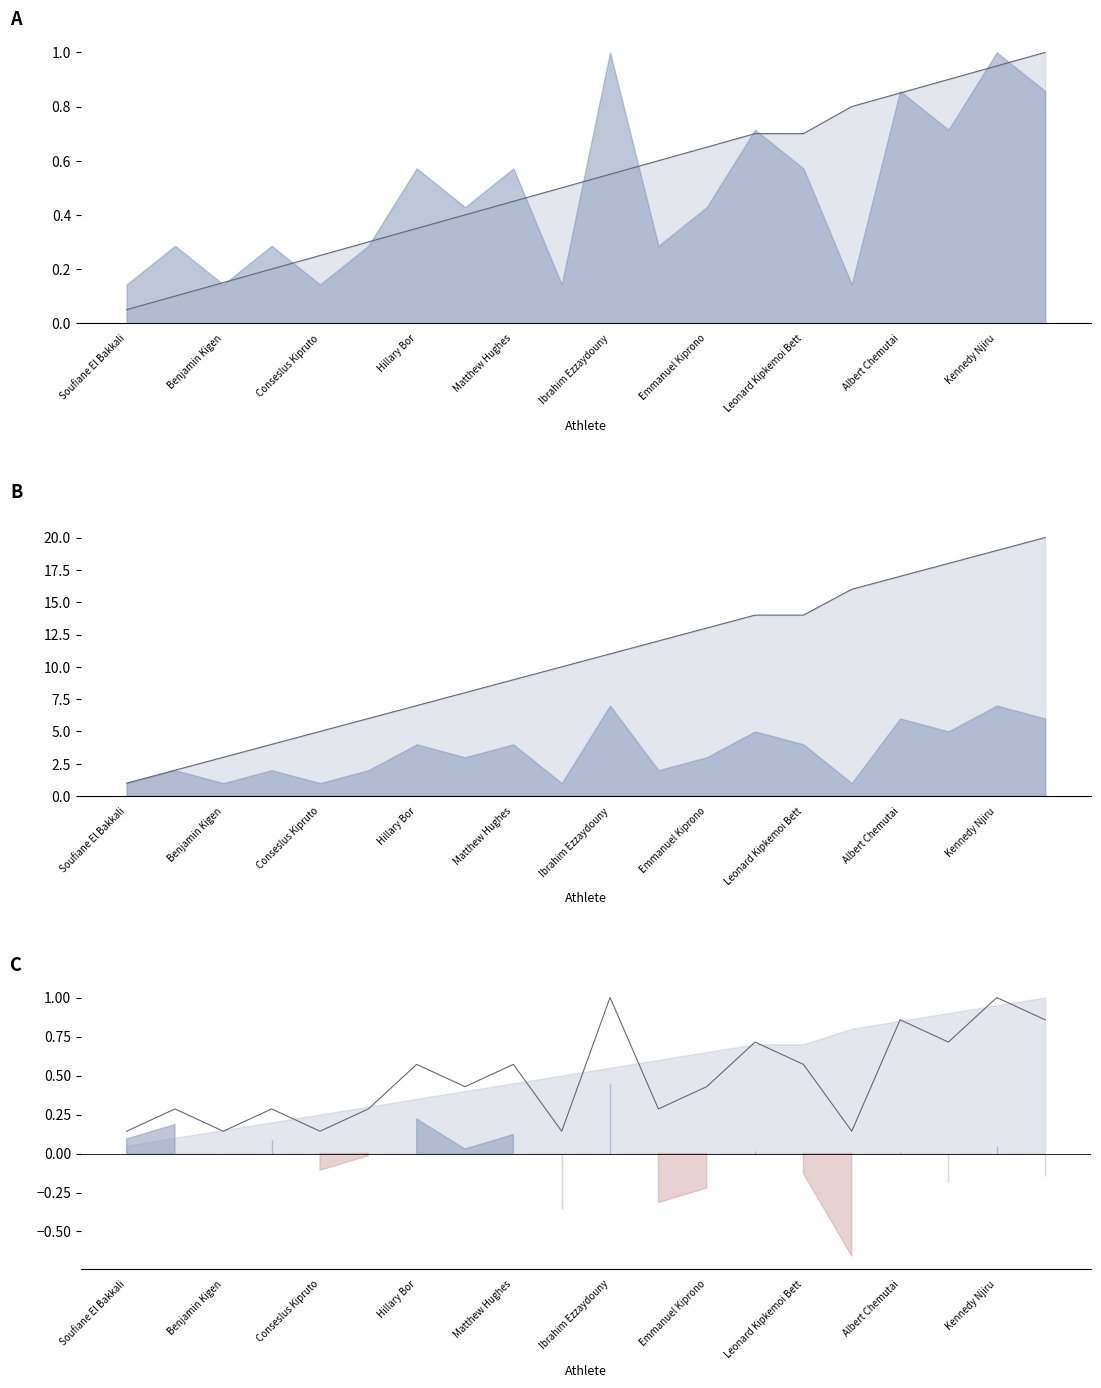

At which category does the chart reach its peak across all series?

Ibrahim Ezzaydouny